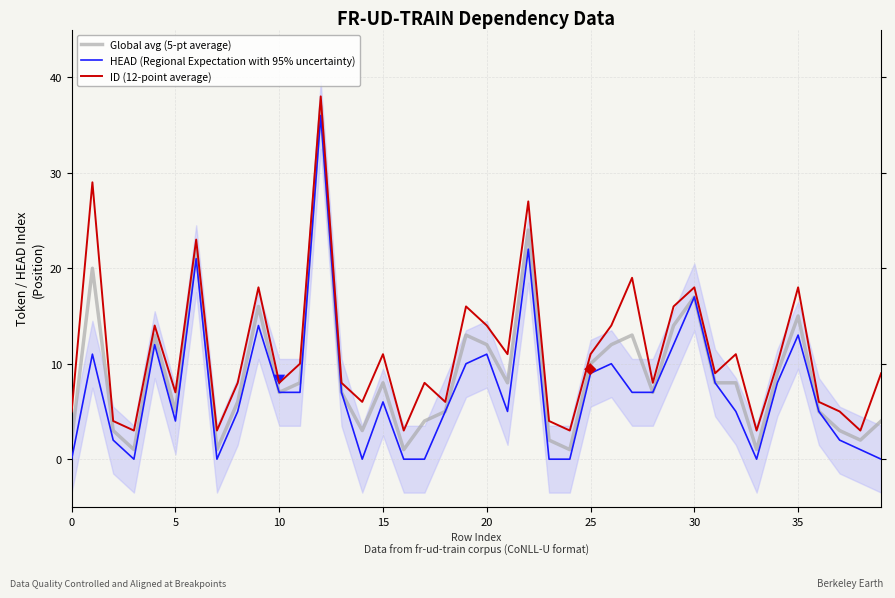

What are all the series names shown in the legend?

Global avg (5-pt average), HEAD (Regional Expectation with 95% uncertainty), ID (12-point average)